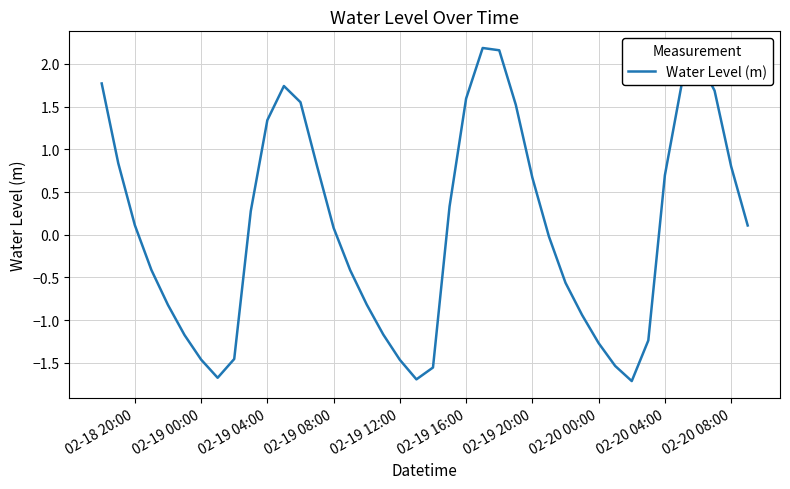

What is the smallest value displayed?

-1.7